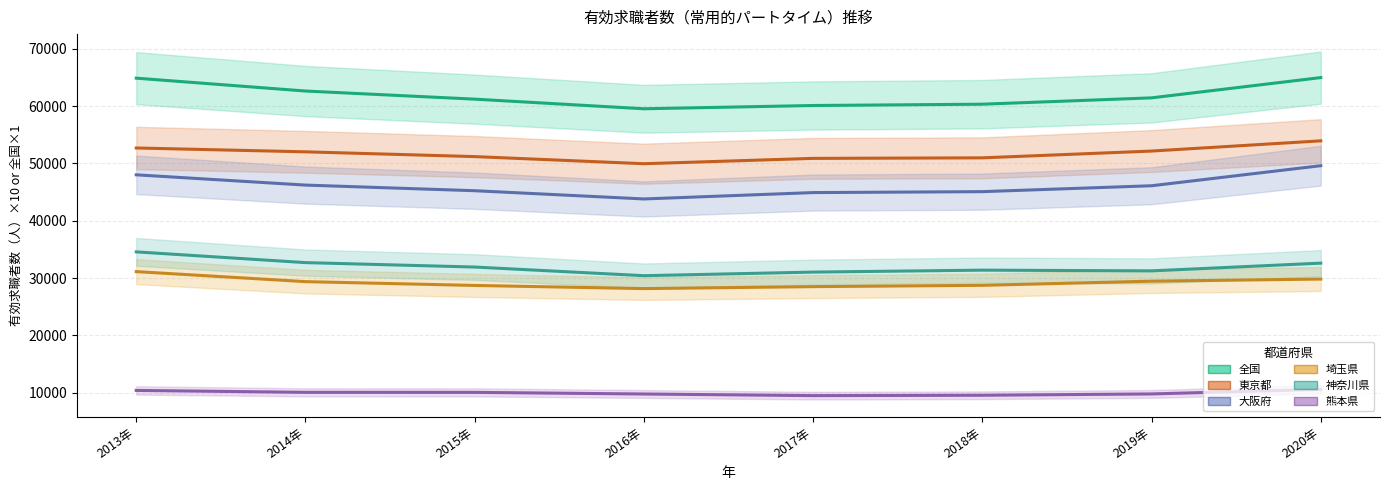

Count the number of data series in this chart.

6